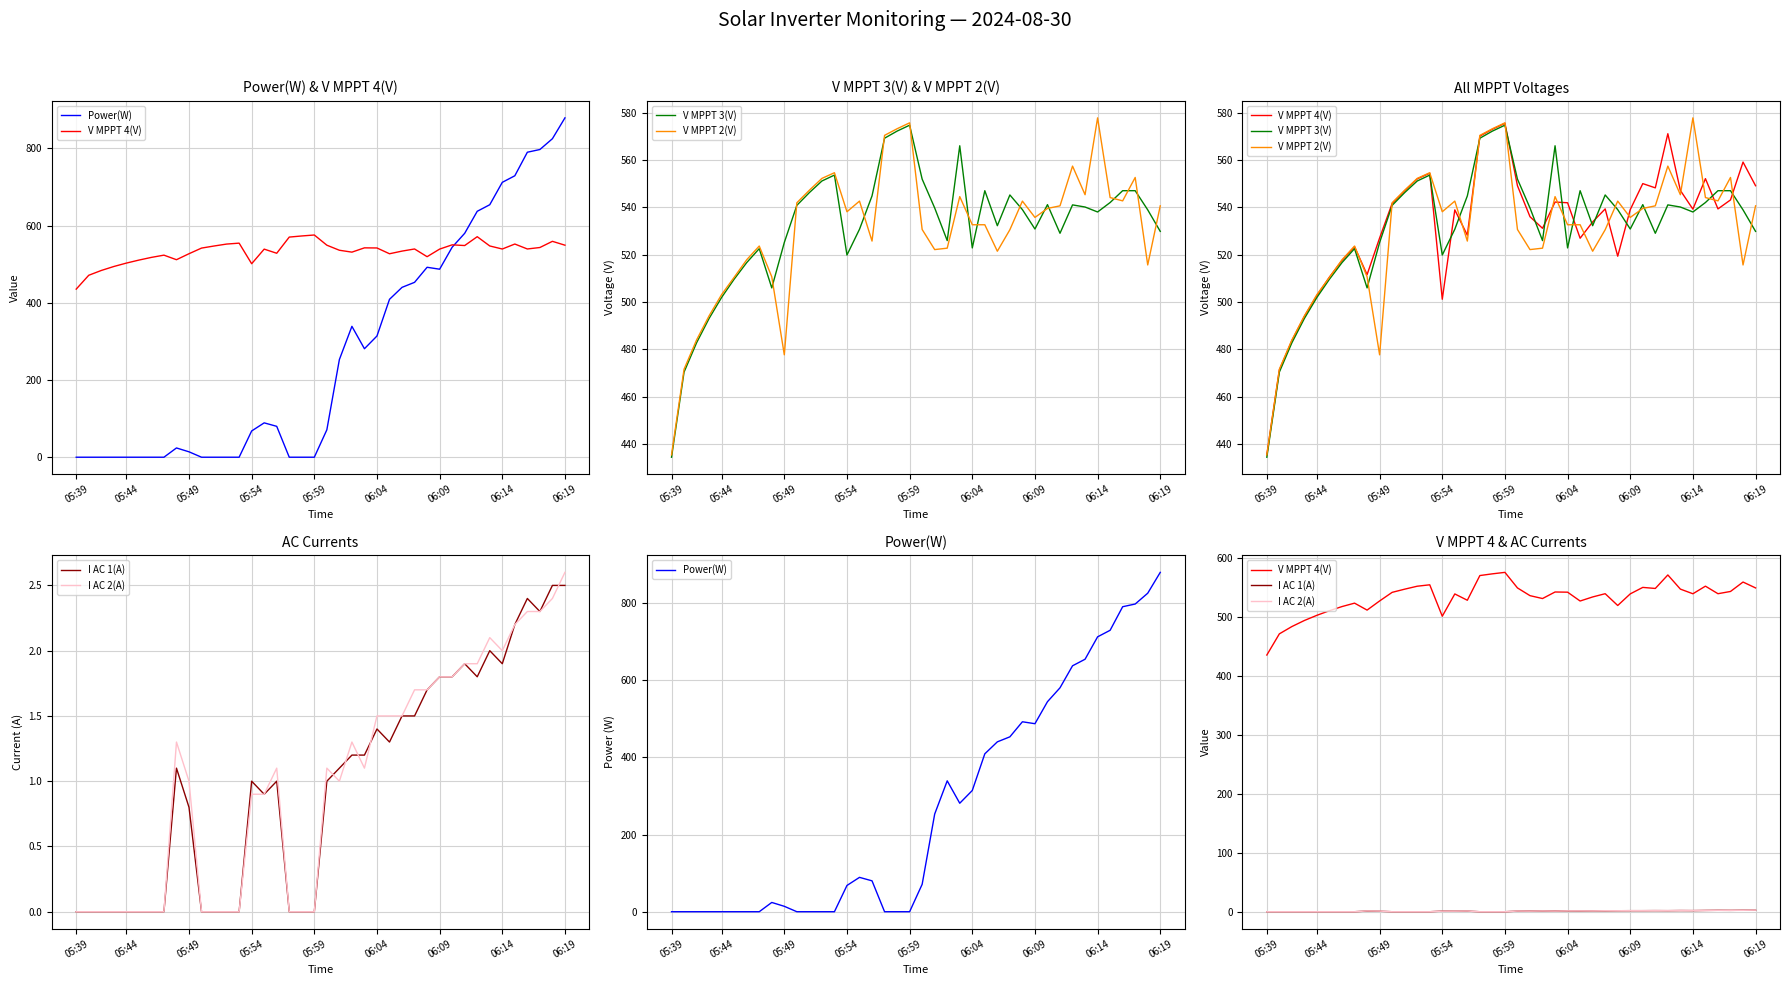

What is the spread (max minus min) of values at 18?

573.3